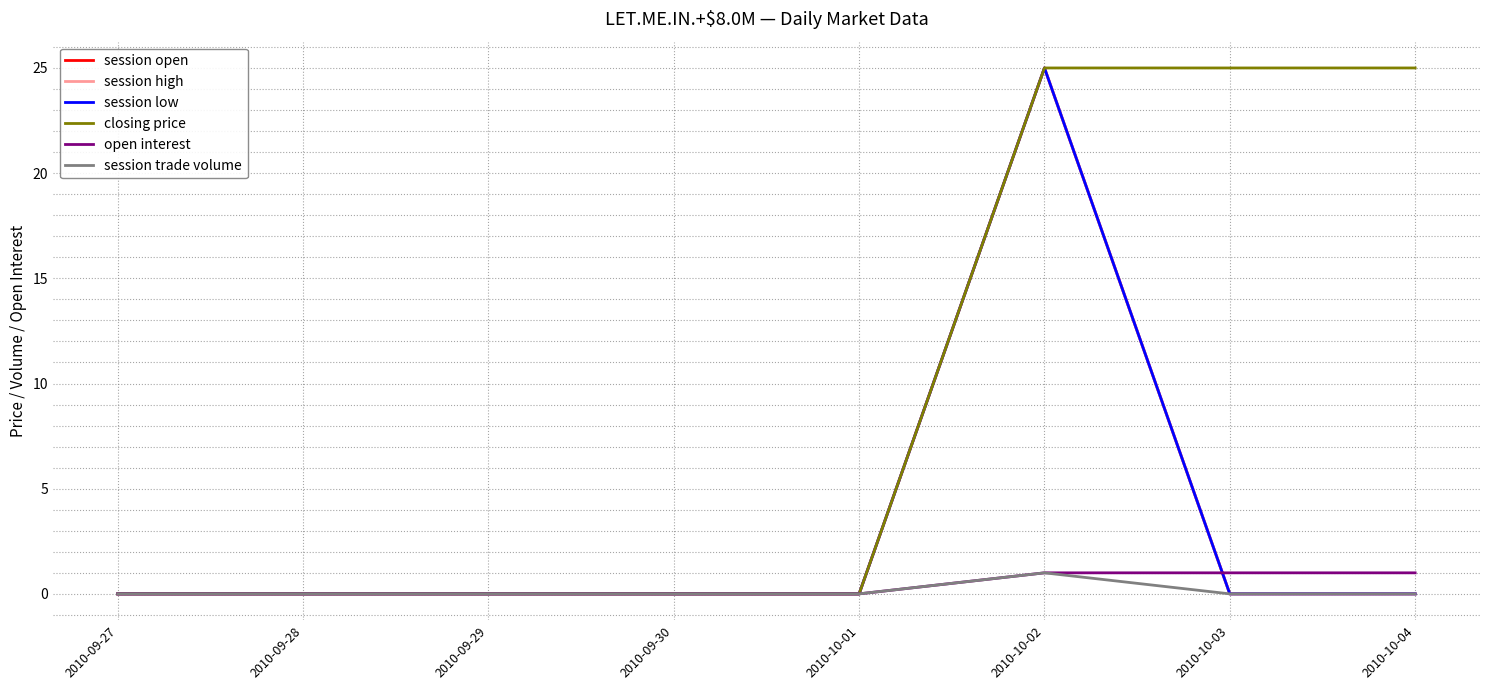

Is the value of session low at 2010-09-30 greater than the value of session high at 2010-10-02?

No